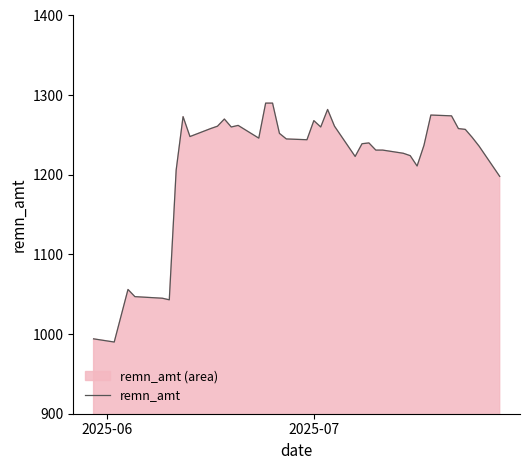

Reading left to right, transcribe all the data shown in this chart.

994	990	1056	1047	1045	1043	1206	1273	1248	1258	1261	1270	1260	1262	1246	1290	1290	1252	1245	1244	1268	1260	1282	1261	1223	1239	1240	1231	1231	1227	1224	1211	1237	1275	1274	1258	1257	1247	1236	1198